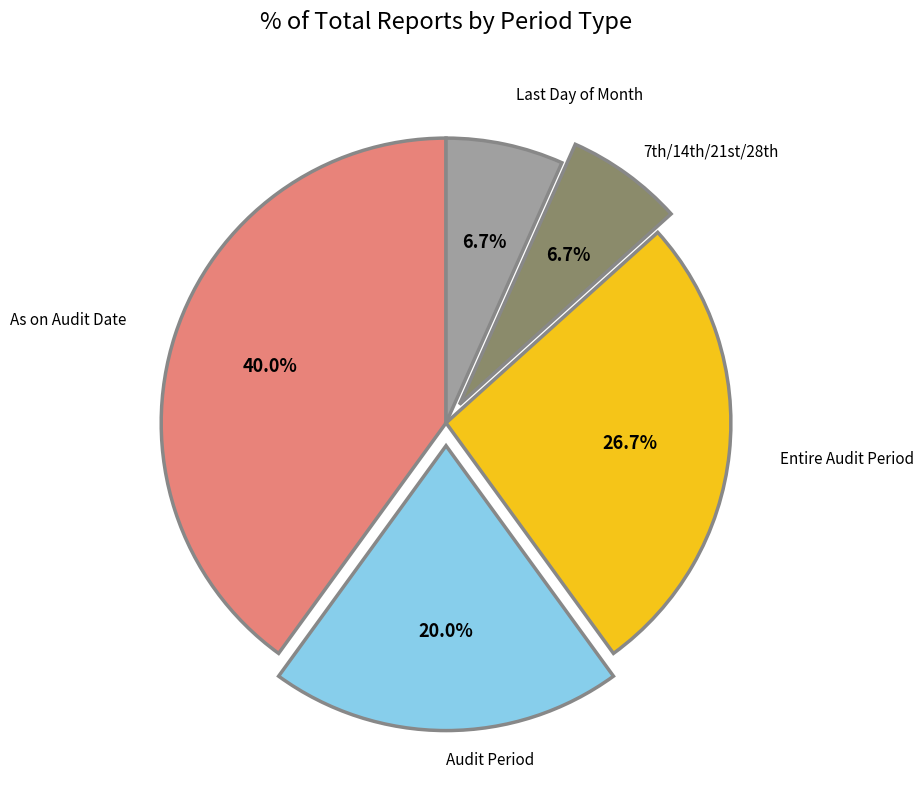

Which slice is the largest?

As on Audit Date